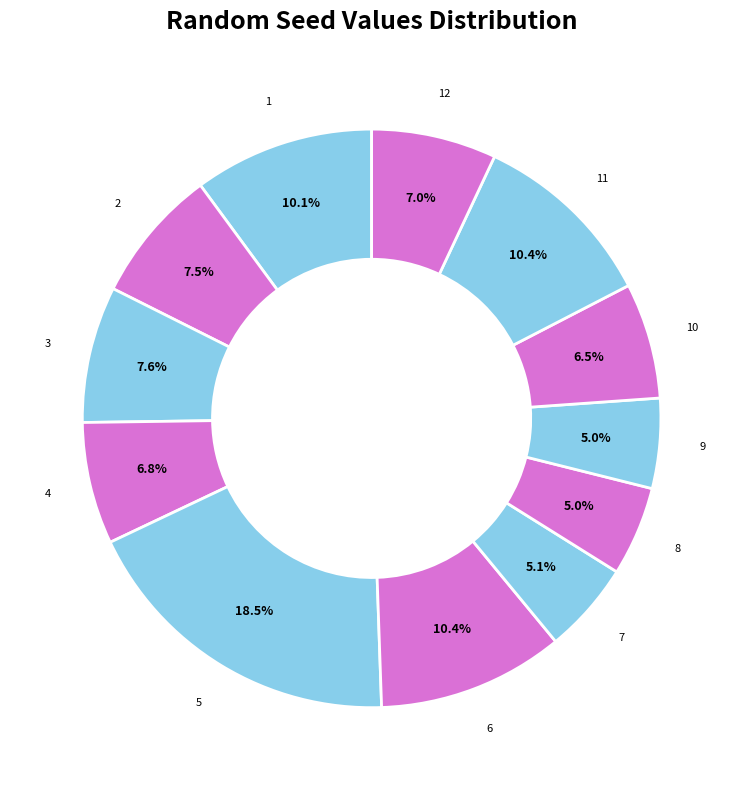

Is there any slice that represents more than half of the pie?

No